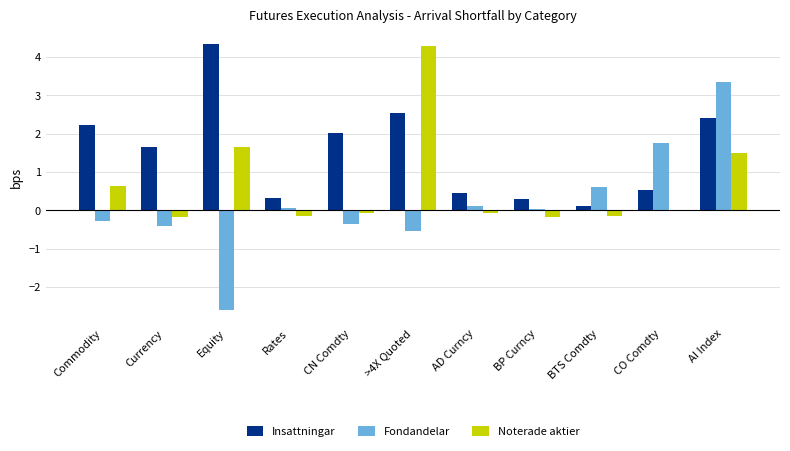

What is the sum of all Fondandelar values?

1.7